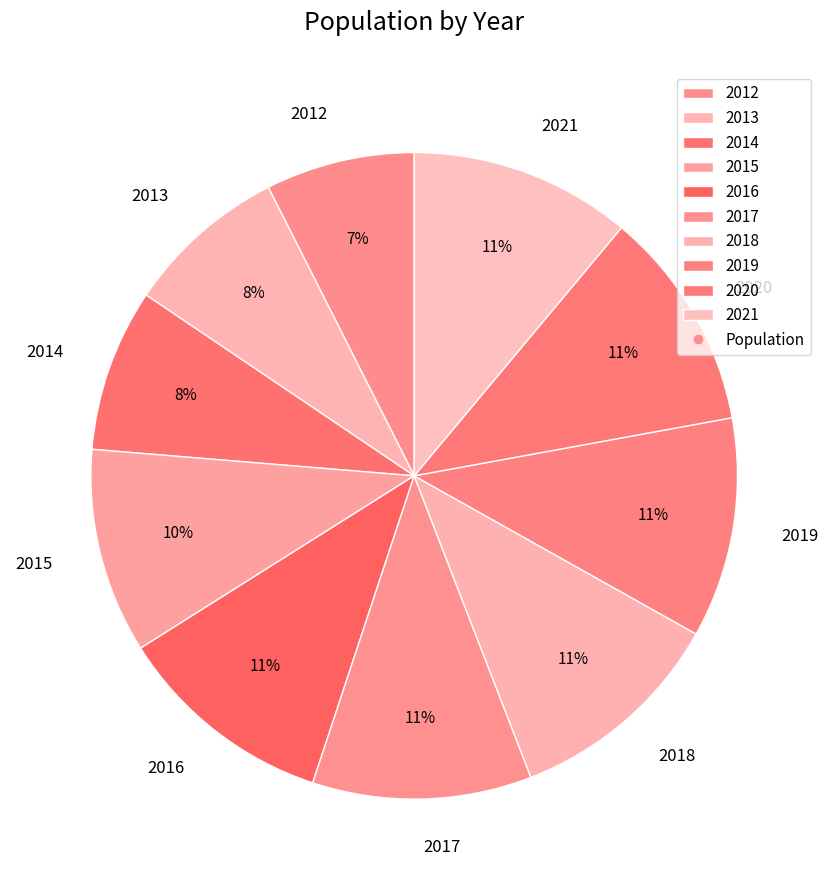

Which category has the smallest portion of the pie?

2012